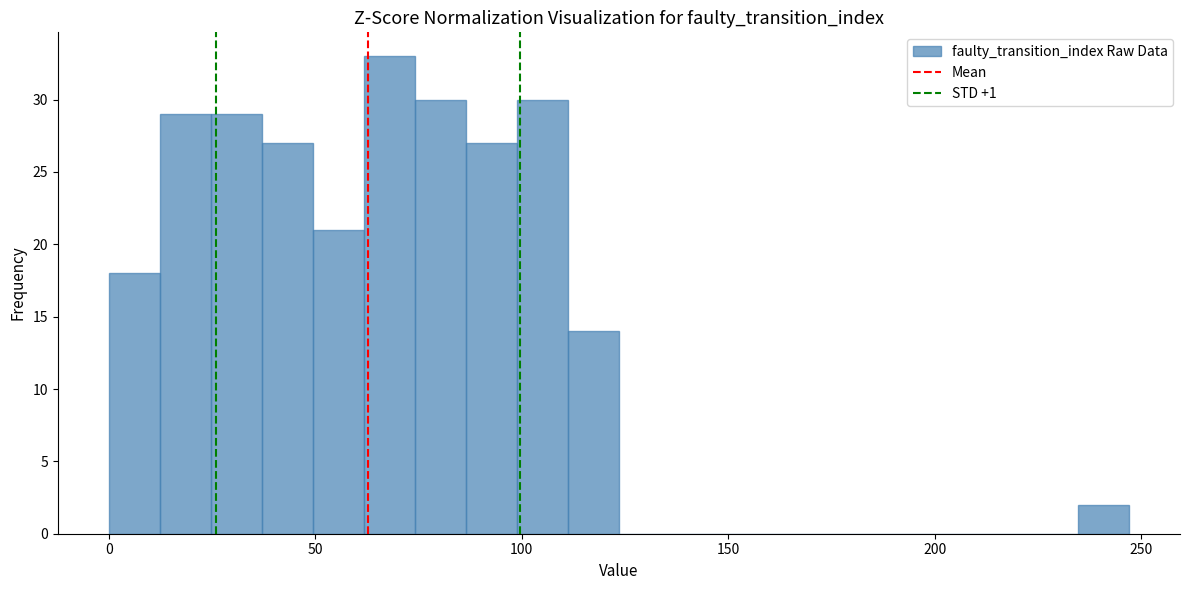

Read against the x-axis, roughly where is the centre of the tallest bar?

70